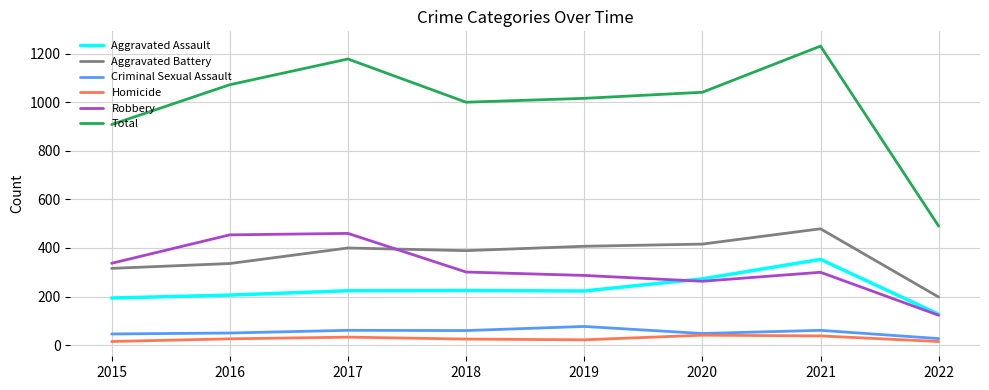

True or false: Total and Robbery intersect in this chart.

False